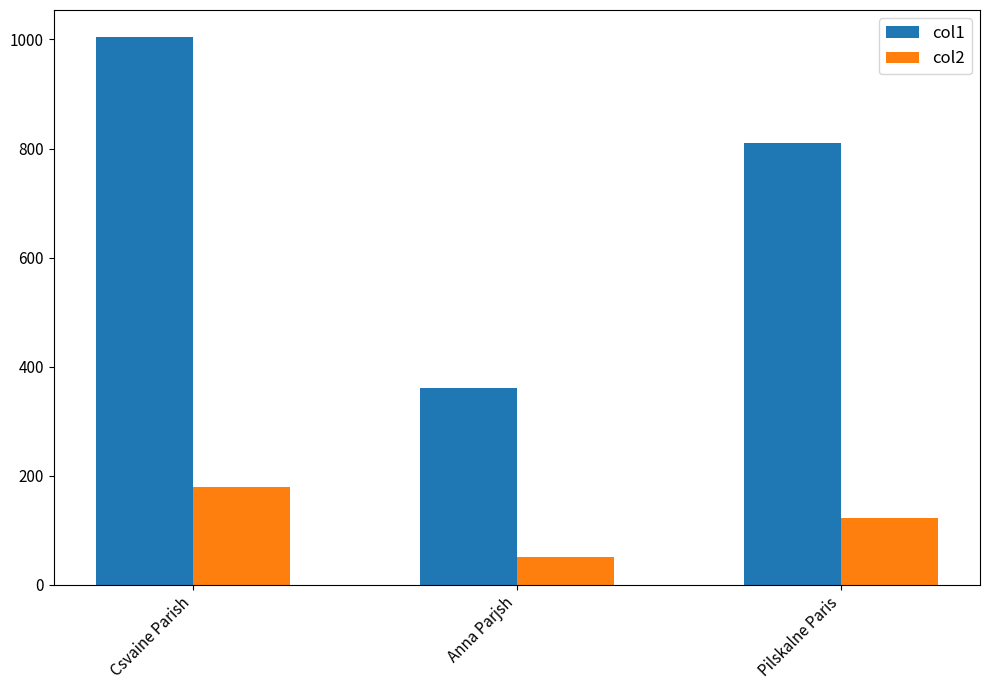

Which series has the largest range (max minus min)?

col1